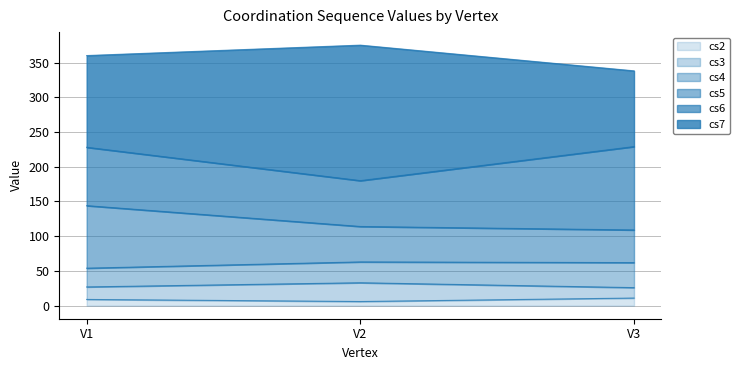

What are all the series names shown in the legend?

cs2, cs3, cs4, cs5, cs6, cs7